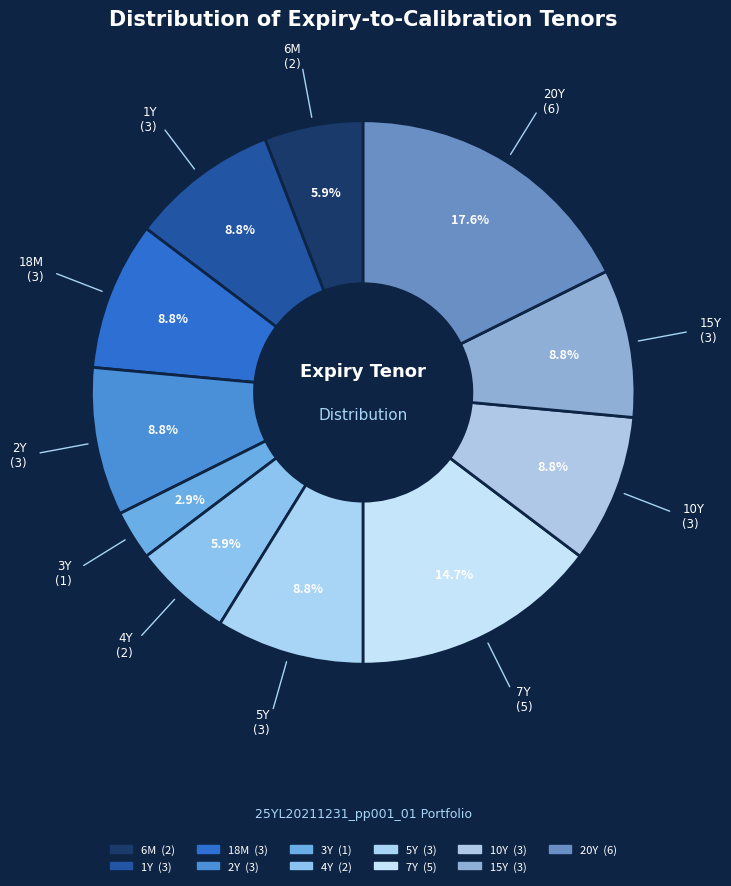

Count the number of slices in the pie.

11